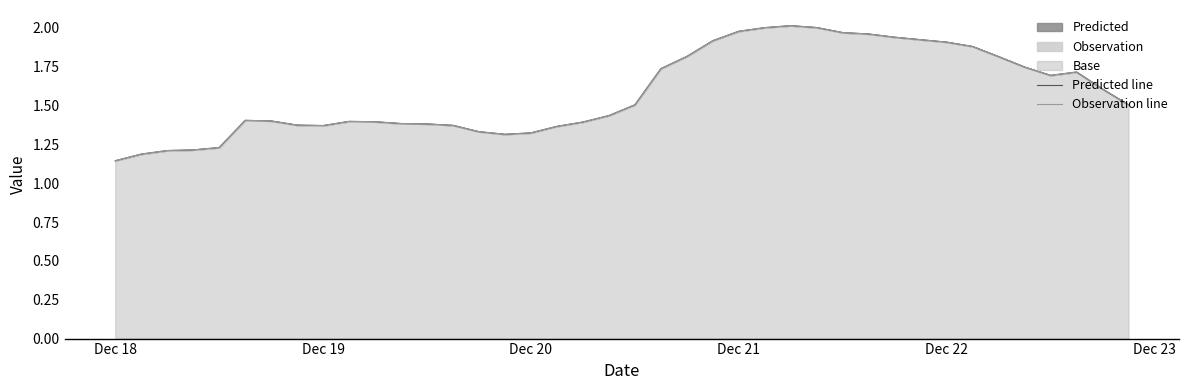

What is the greatest value displayed?

2.0